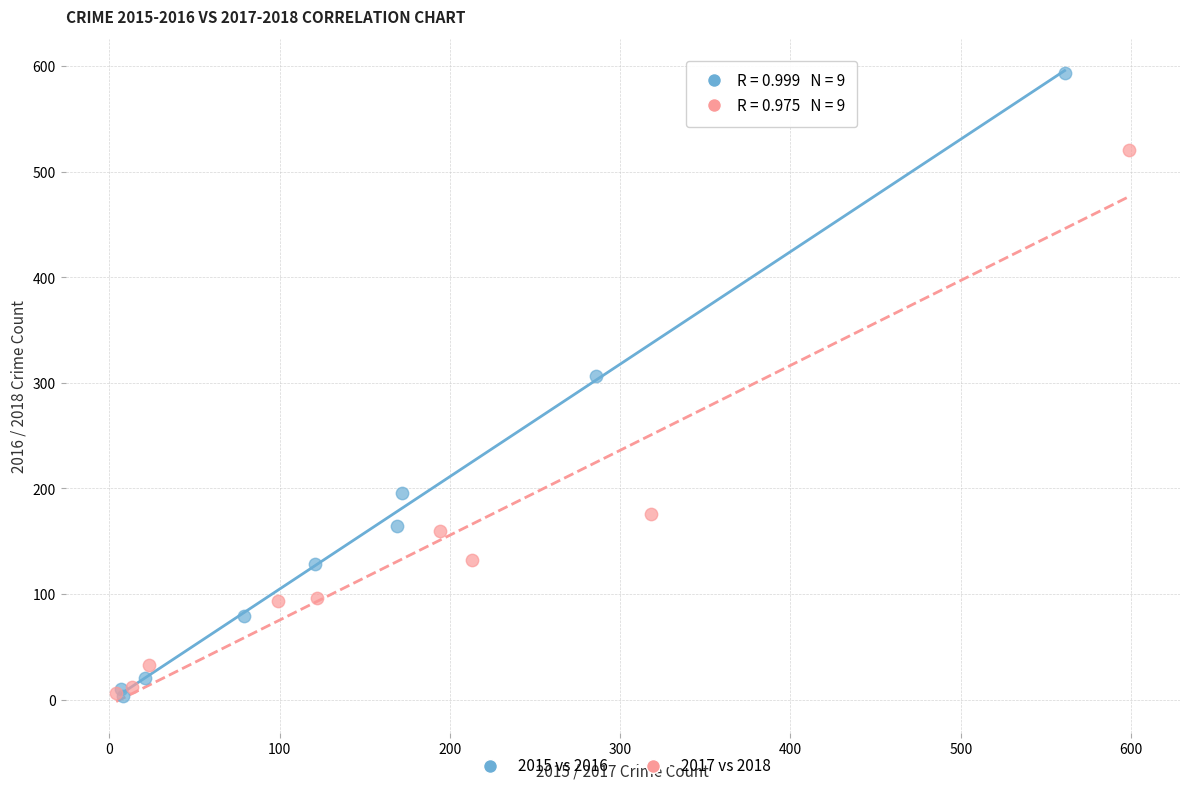

What are all the series names shown in the legend?

2015 vs 2016, 2017 vs 2018